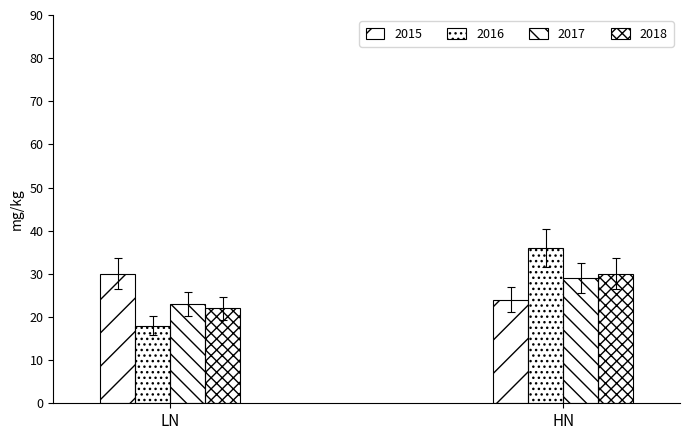

How many values in the 2017 series are below 29?

1